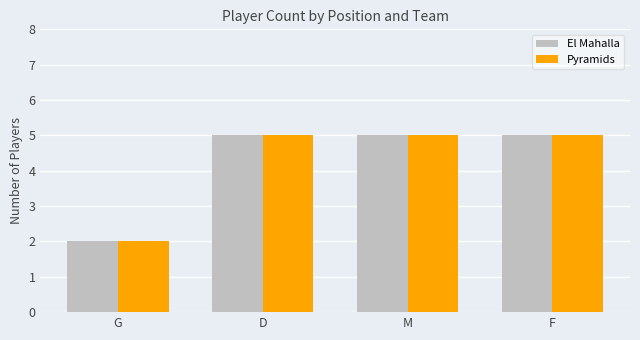

How many categories are shown in the chart?

4